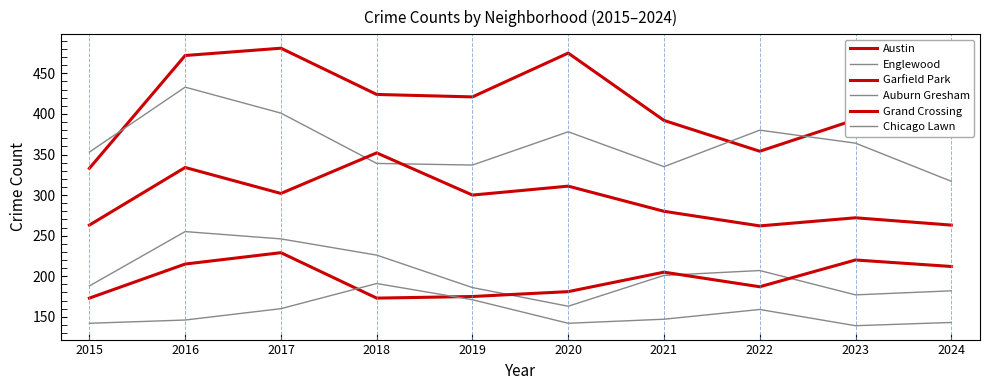

True or false: Auburn Gresham and Garfield Park intersect in this chart.

False